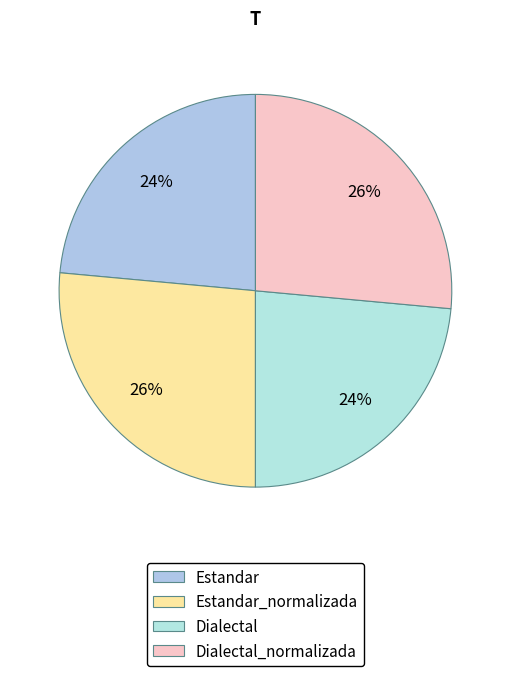

True or false: Estandar_normalizada accounts for 33% of the total.

False